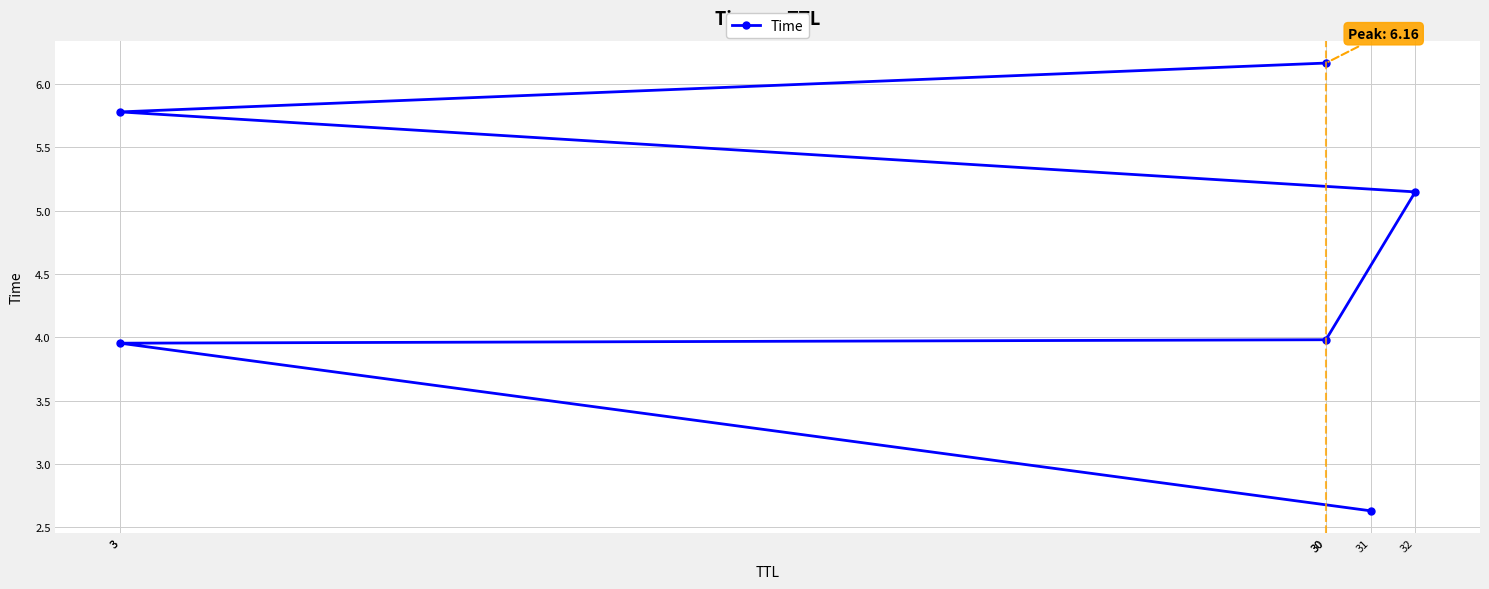

Count the number of data series in this chart.

1